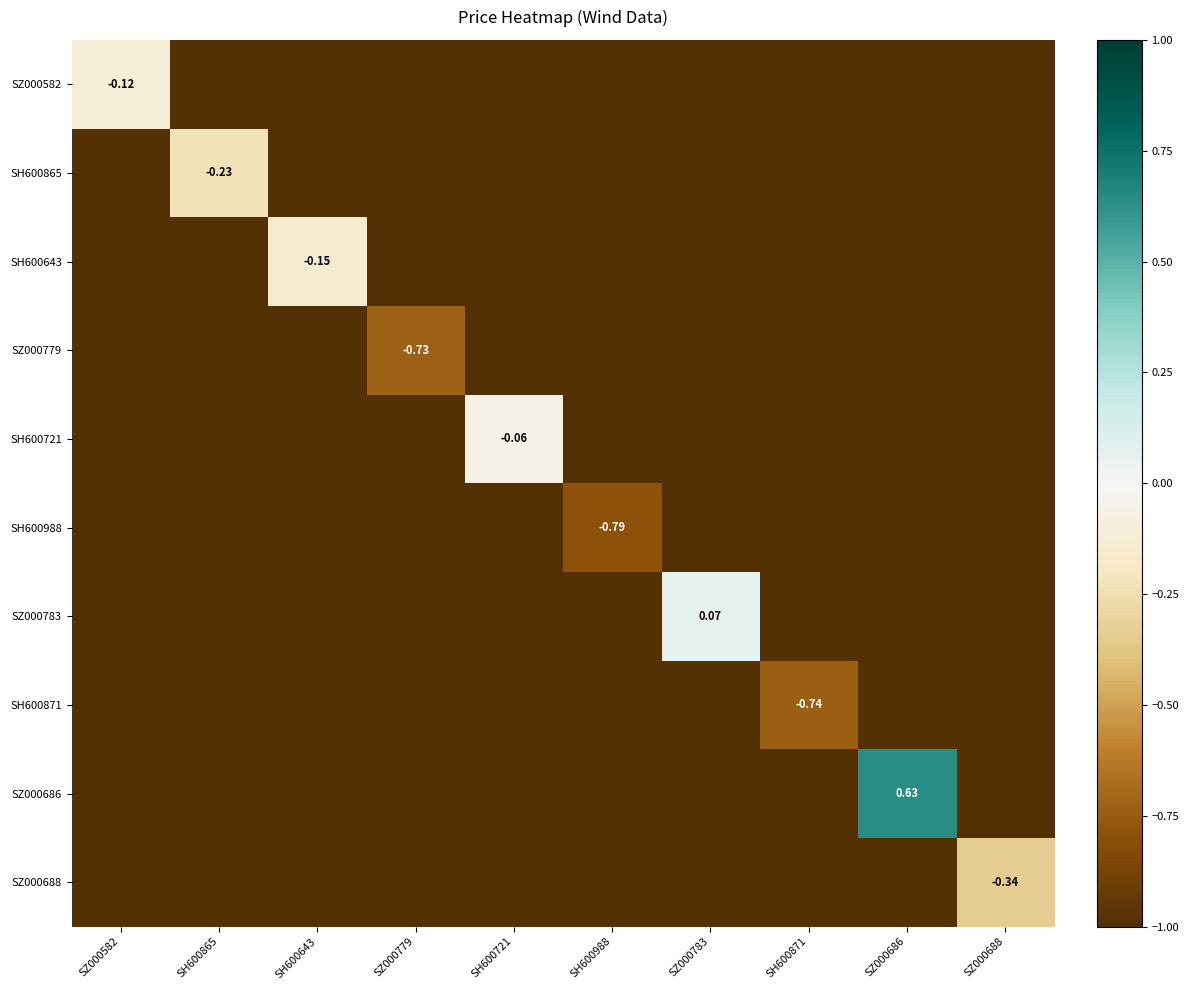

What is the spread (max minus min) of values at SH600721?

0.9